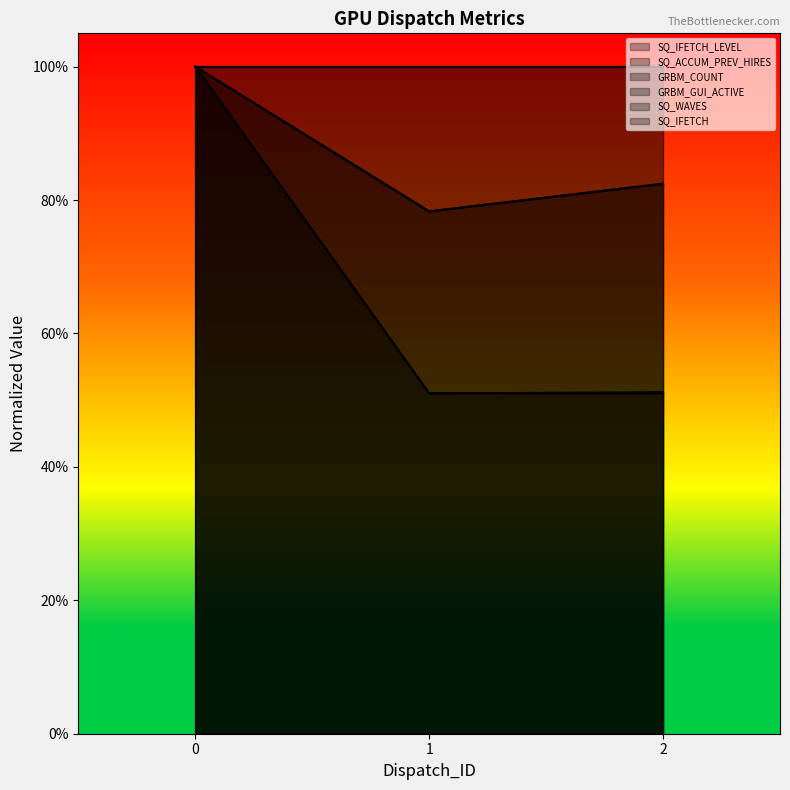

What is the difference between the maximum and minimum values in the GRBM_COUNT series?

0.2